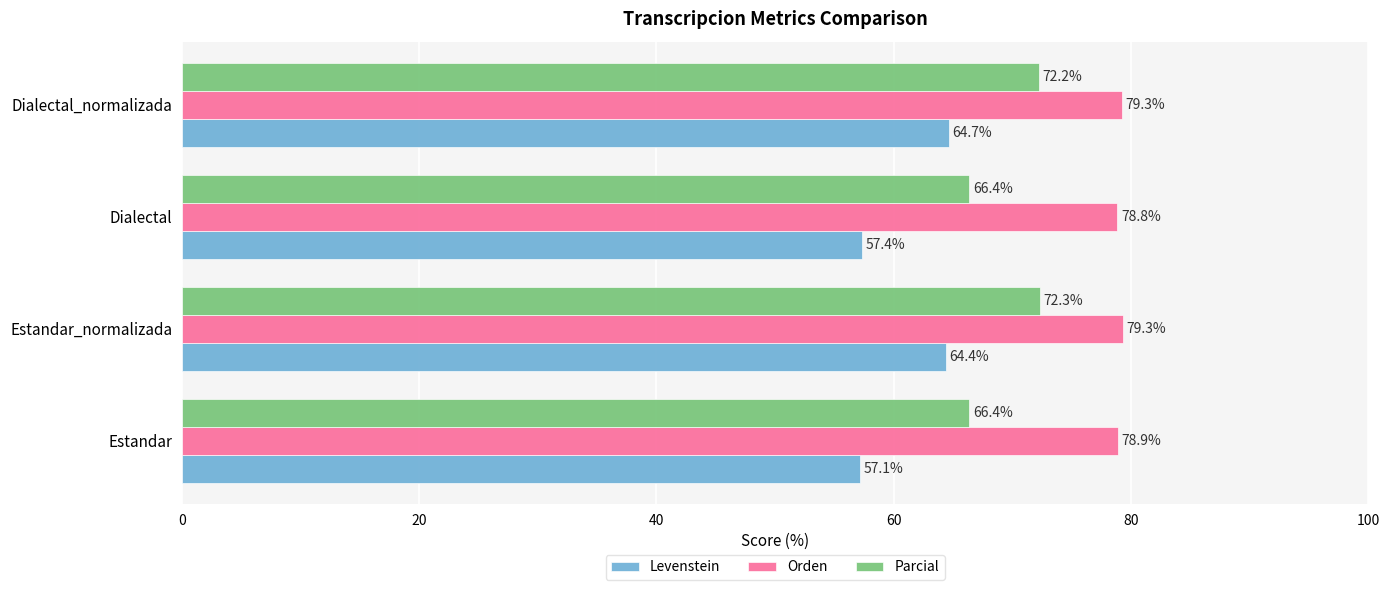

At which label is Levenstein closest to 60?

Dialectal